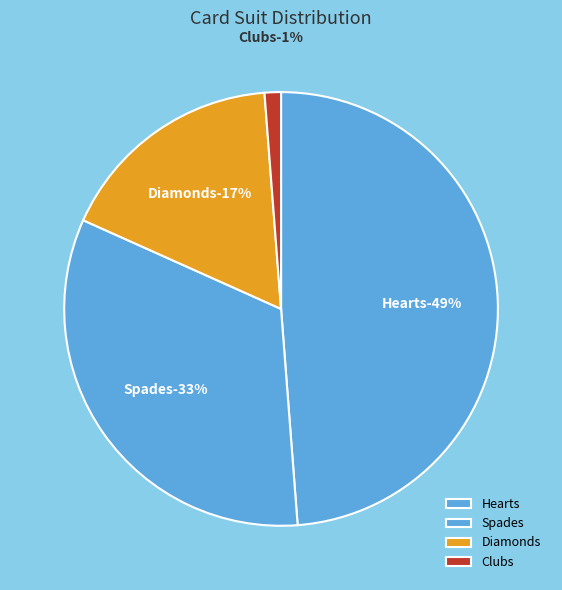

To the nearest percent, what portion does Diamonds represent?

17%